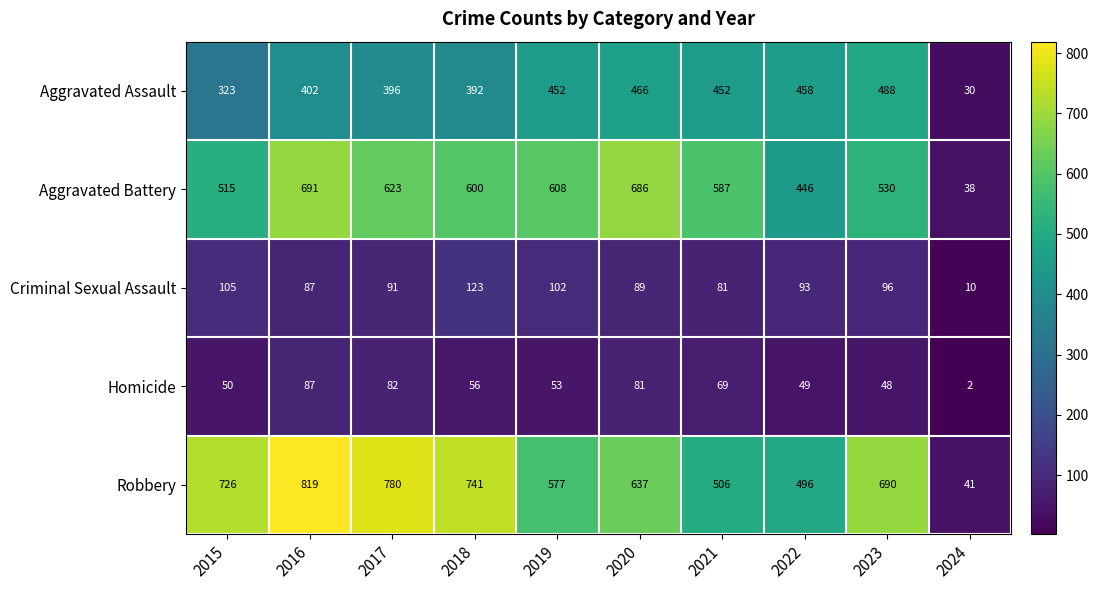

Rank the series by their maximum value, from lowest to highest.

Homicide, Criminal Sexual Assault, Aggravated Assault, Aggravated Battery, Robbery